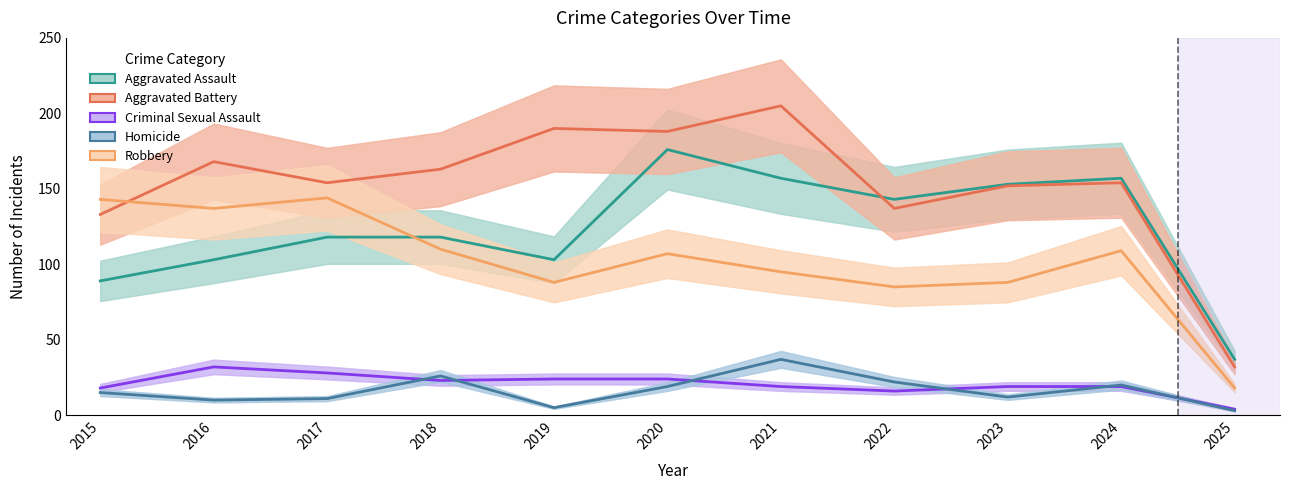

What is the total value across all series at 2019?

410